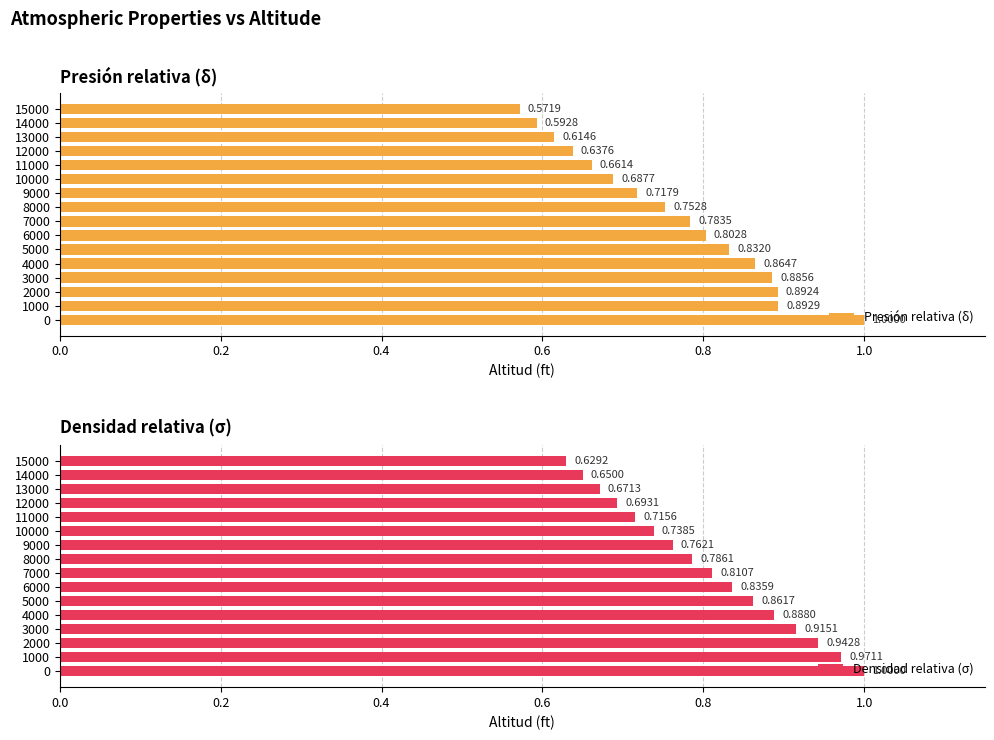

At 11000, list the series in order from largest to smallest.

Densidad relativa (σ), Presión relativa (δ)